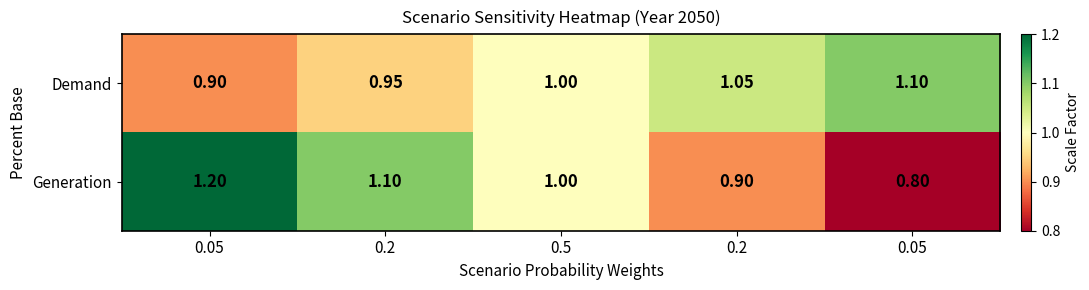

Reading right to left, list all the values displayed in this chart.

Demand: 0.05=1.1	0.2=1.1	0.5=1.0	0.2=0.9	0.05=0.9
Generation: 0.05=0.8	0.2=0.9	0.5=1.0	0.2=1.1	0.05=1.2